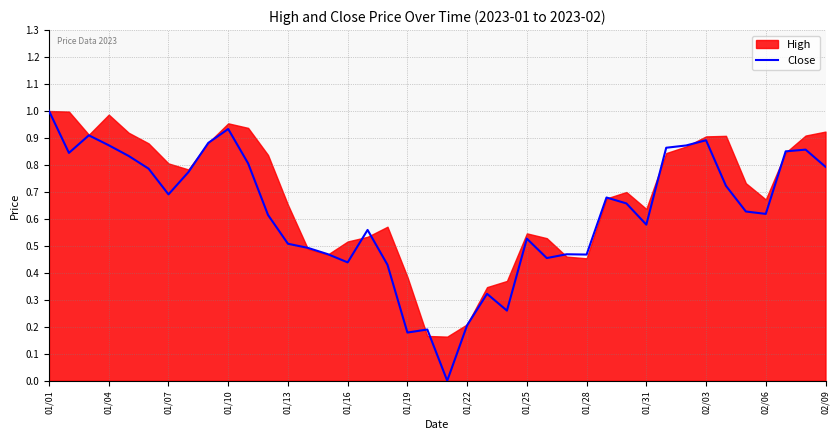

Which category has the highest value in the Close series?

01/01